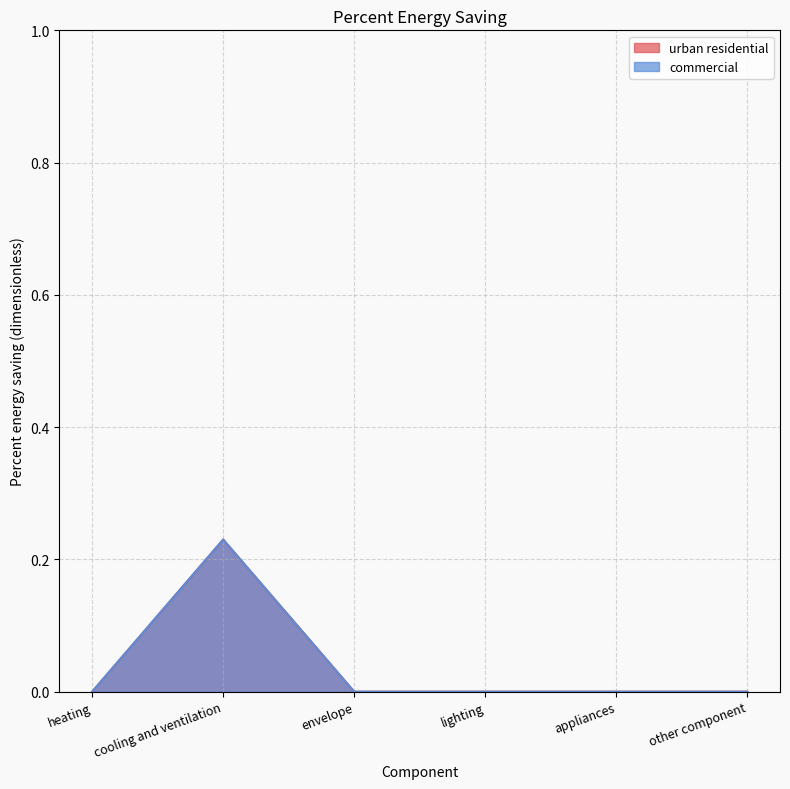

At which category is the sum across all series the highest?

cooling and ventilation